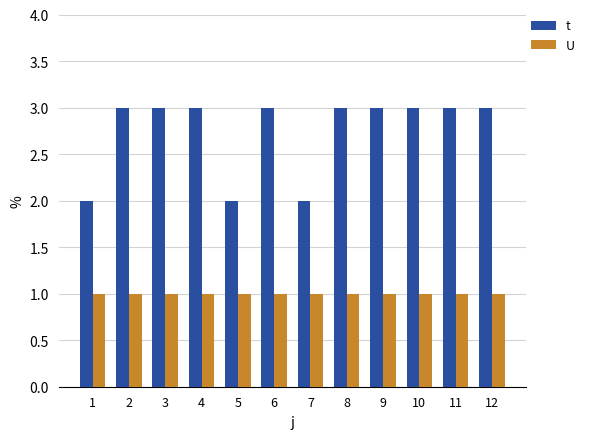

What is the average value of the t series?

3